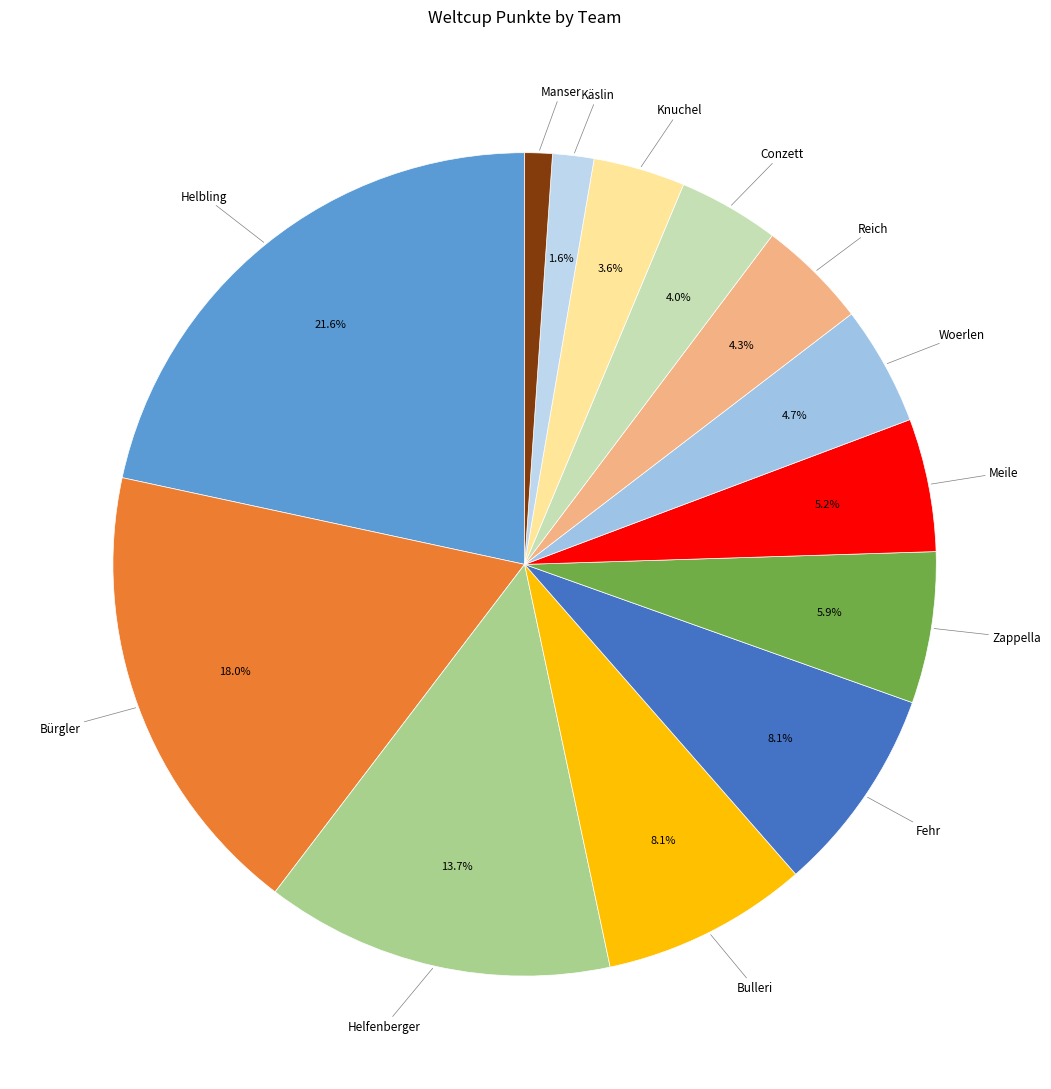

Count the number of slices in the pie.

13